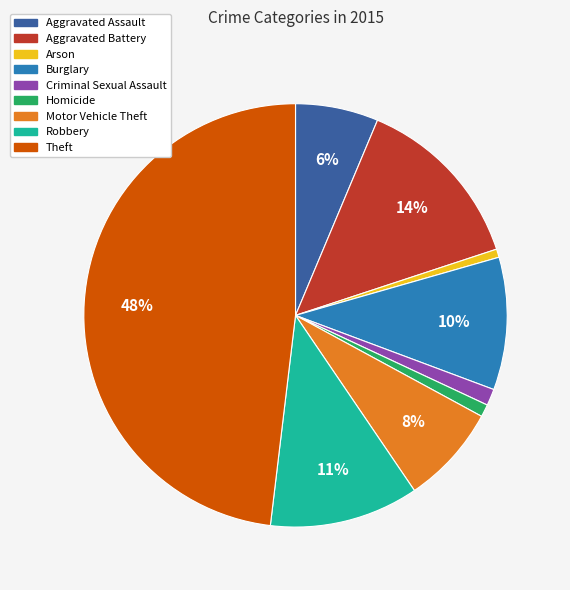

Combined, do Robbery and Homicide account for over 50%?

No